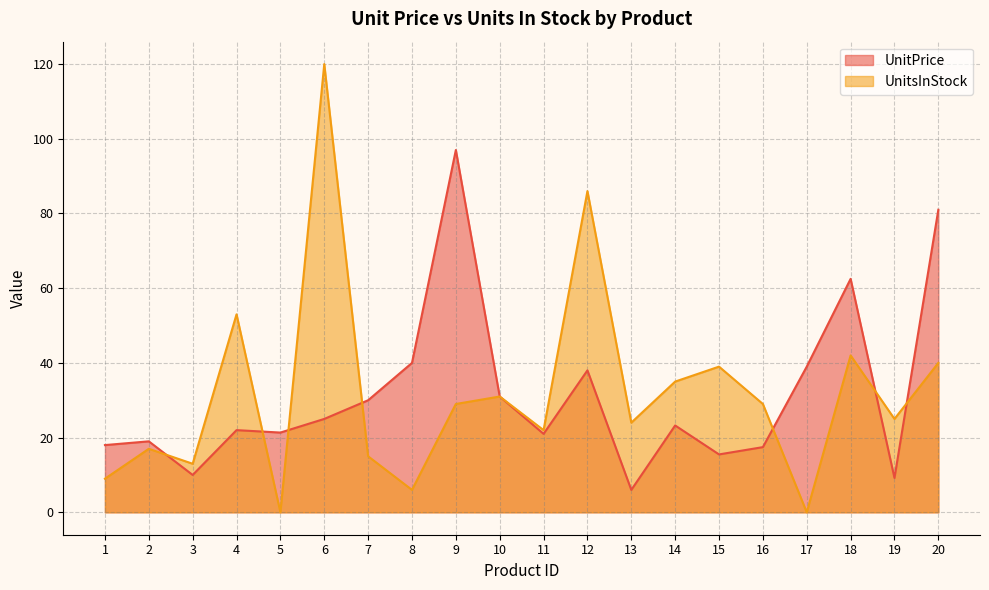

What is the difference between the second highest and minimum values in the UnitPrice series?

75.0